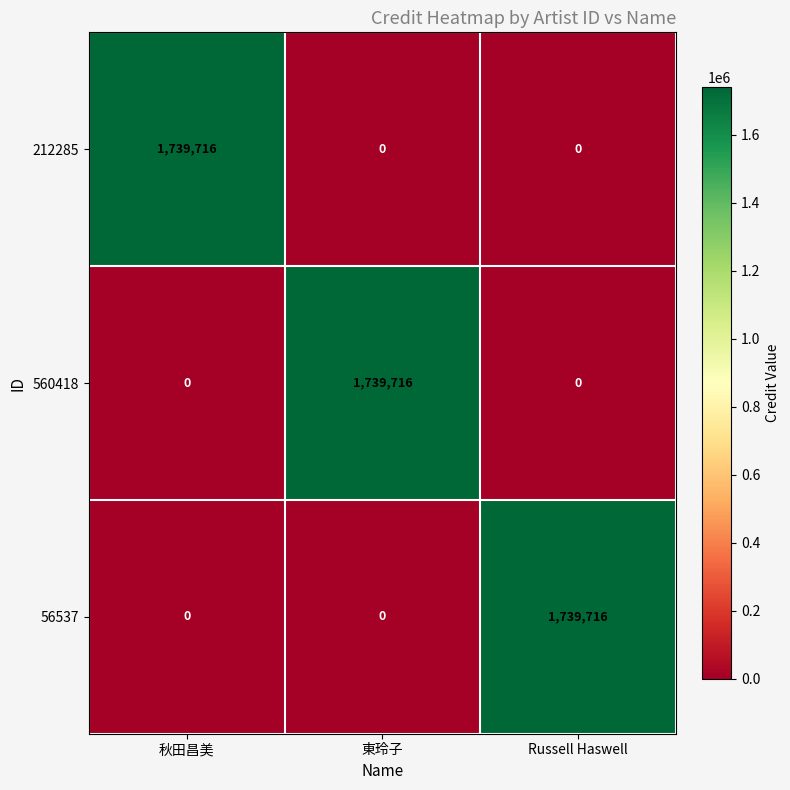

How many values in 56537 are above zero?

1